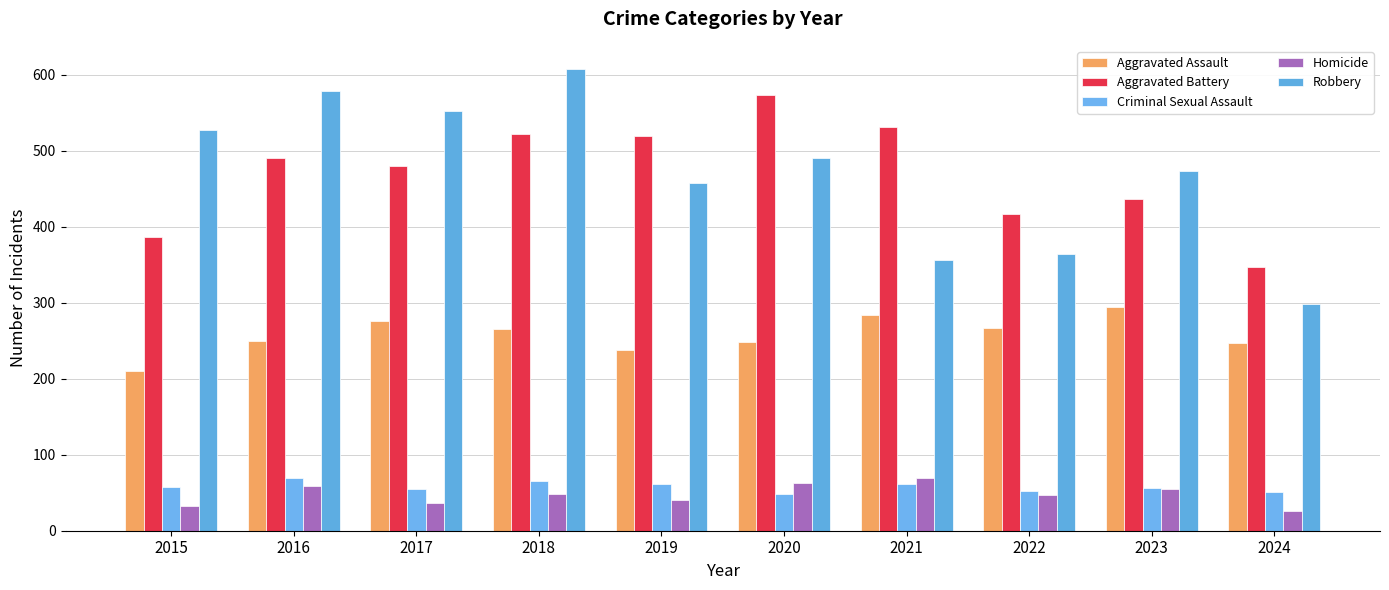

Is it true that Criminal Sexual Assault equals 108 at 2019?

False